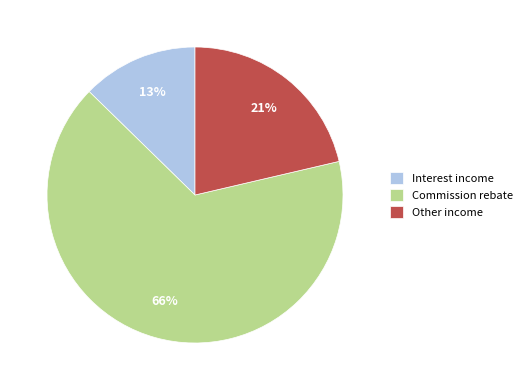

Do Commission rebate and Interest income together represent more than half of the pie?

Yes